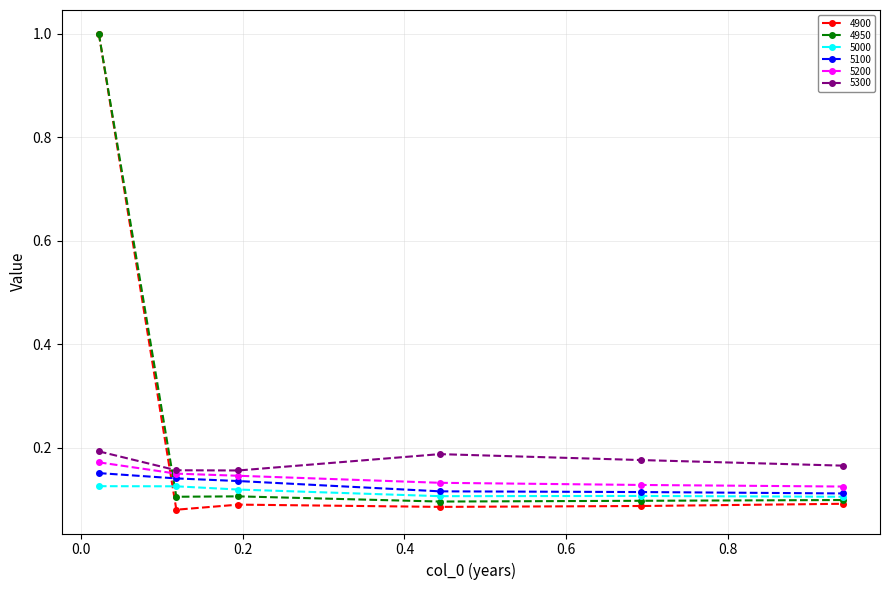

True or false: 5100 has more than 2 interior local peaks.

False